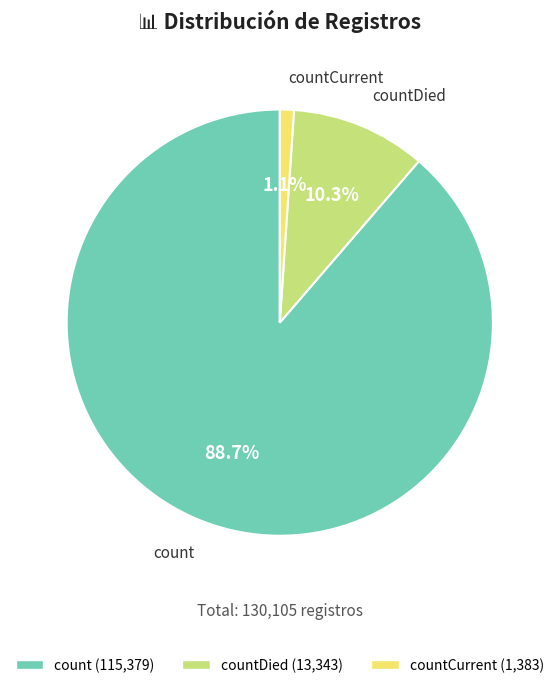

Does any single category account for the majority?

Yes